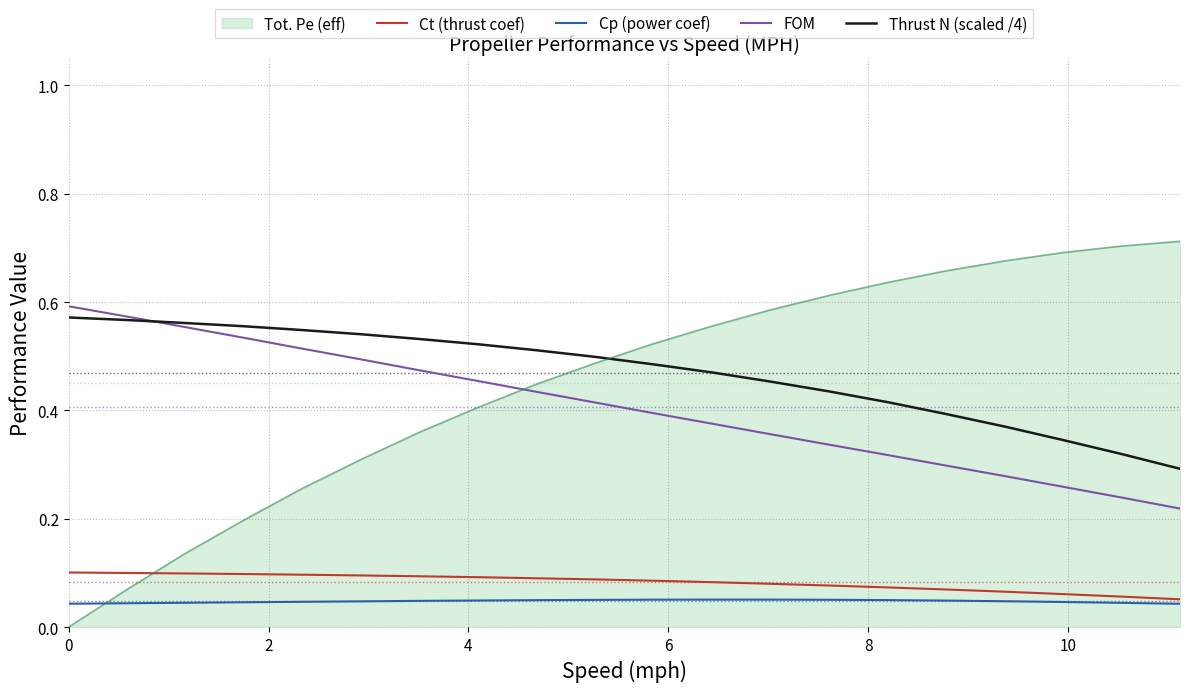

How many times do Tot. Pe (eff) and Cp (power coef) cross each other?

1